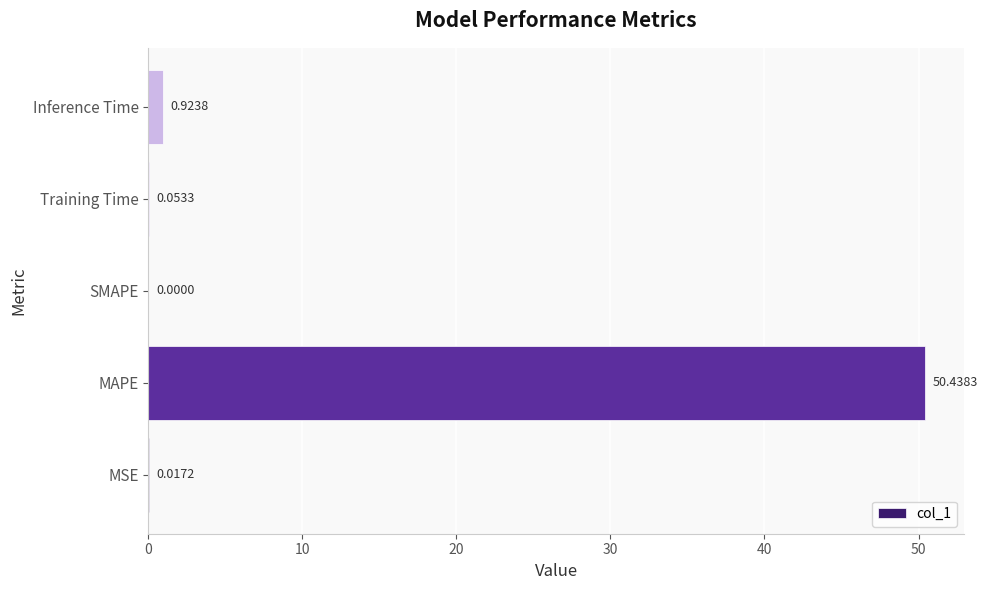

Which label corresponds to the largest value in the chart?

MAPE